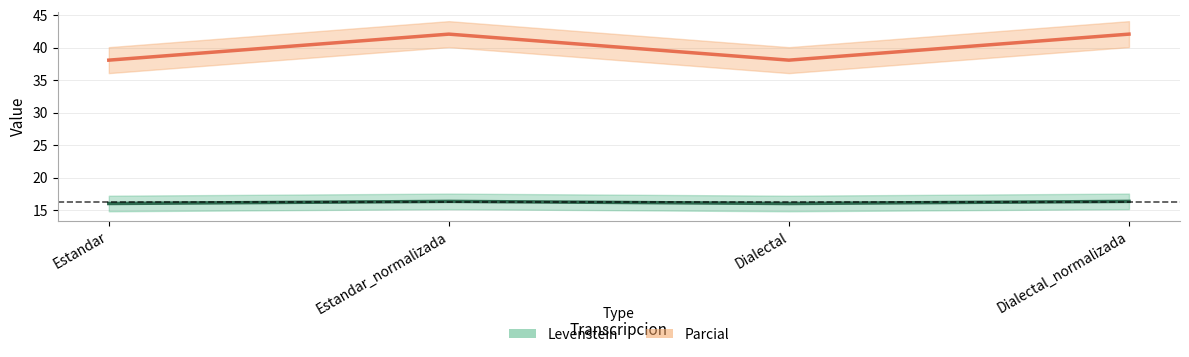

What are all the series names shown in the legend?

Levenstein, Parcial